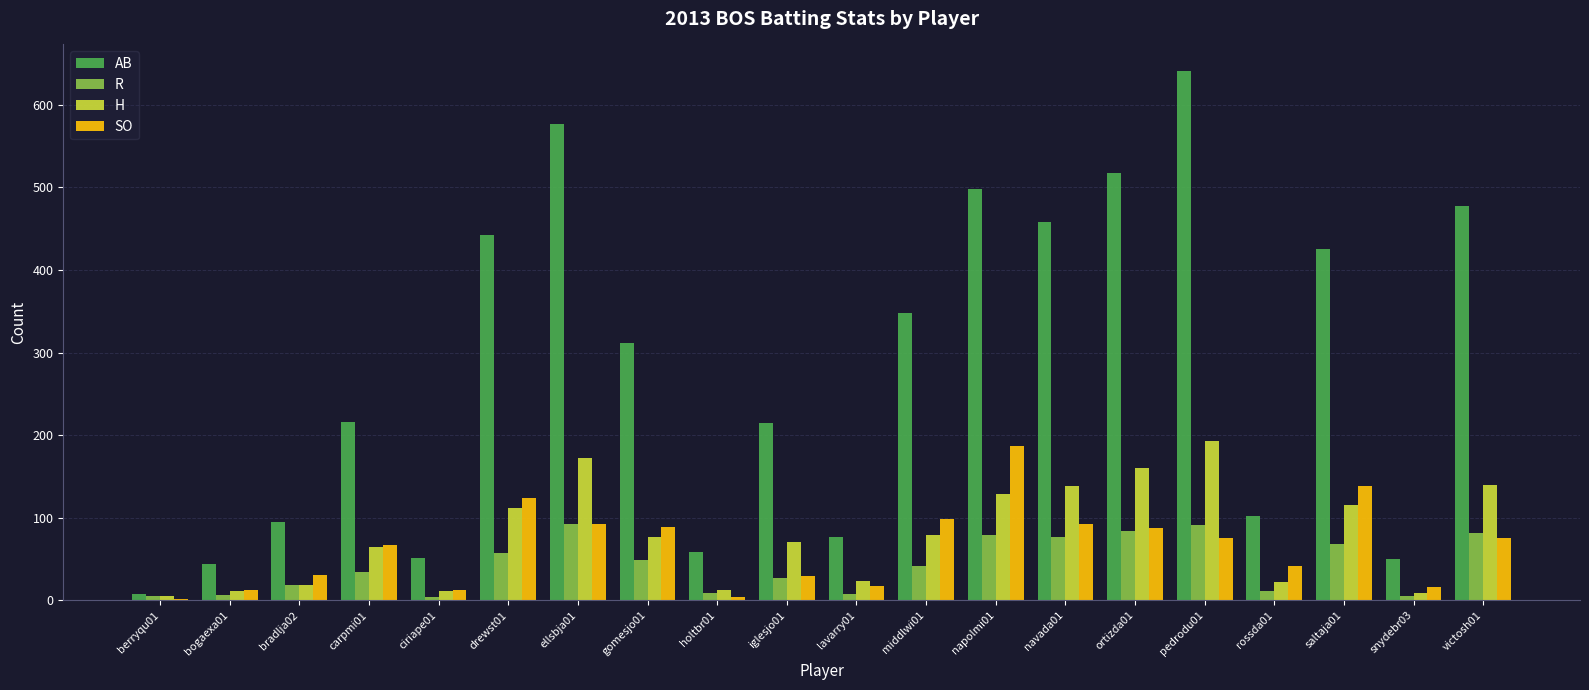

Which series changed the most between berryqu01 and saltaja01?

AB